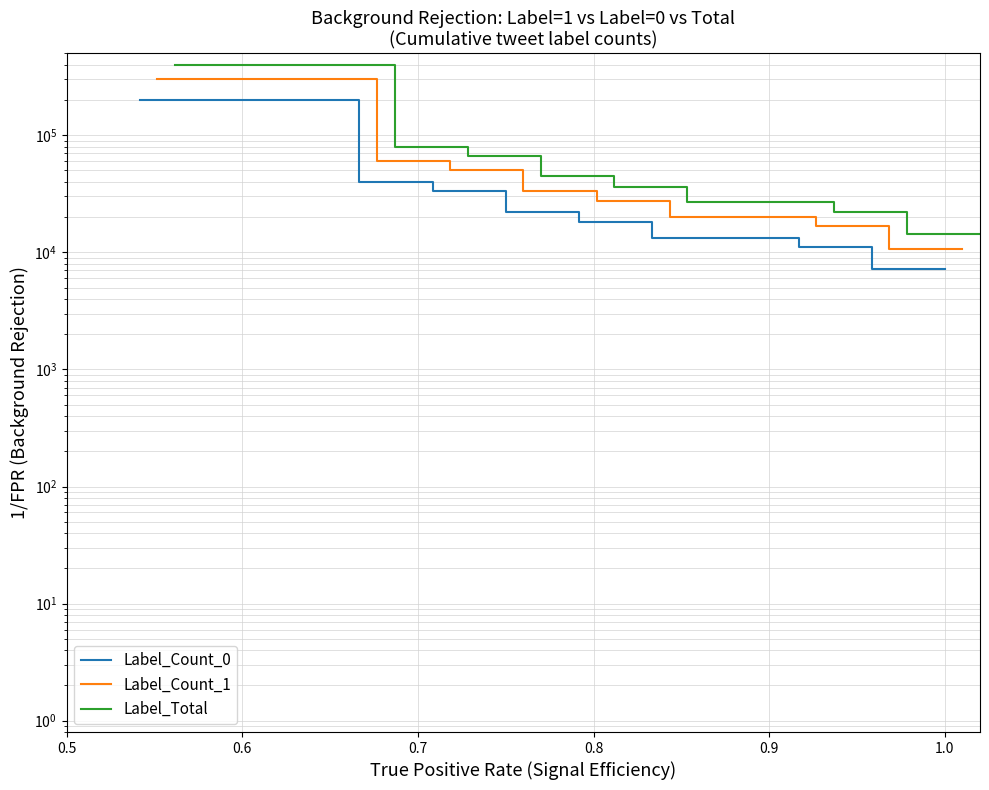

Reading left to right, list all the values displayed in this chart.

Label_Count_0: 200001.0	200001.0	200001.0	200001.0	200001.0	100001.0	66667.7	50001.0	40001.0	40001.0	33334.3	33334.3	28572.4	25001.0	22223.2	22223.2	20001.0	18182.8	18182.8	16667.7	15385.6	14286.7	13334.3	13334.3	13334.3	12501.0	11765.7	11112.1	11112.1	10527.3	10001.0	9524.8	9091.9	8696.7	8334.3	8001.0	7693.3	7408.4	7143.9	7143.9
Label_Count_1: 300001.5	300001.5	300001.5	300001.5	300001.5	150001.5	100001.5	75001.5	60001.5	60001.5	50001.5	50001.5	42858.6	37501.5	33334.8	33334.8	30001.5	27274.2	27274.2	25001.5	23078.4	21430.1	20001.5	20001.5	20001.5	18751.5	17648.6	16668.2	16668.2	15791.0	15001.5	14287.2	13637.9	13045.0	12501.5	12001.5	11540.0	11112.6	10715.8	10715.8
Label_Total: 400002.0	400002.0	400002.0	400002.0	400002.0	200002.0	133335.3	100002.0	80002.0	80002.0	66668.7	66668.7	57144.9	50002.0	44446.4	44446.4	40002.0	36365.6	36365.6	33335.3	30771.2	28573.4	26668.7	26668.7	26668.7	25002.0	23531.4	22224.2	22224.2	21054.6	20002.0	19049.6	18183.8	17393.3	16668.7	16002.0	15386.6	14816.8	14287.7	14287.7